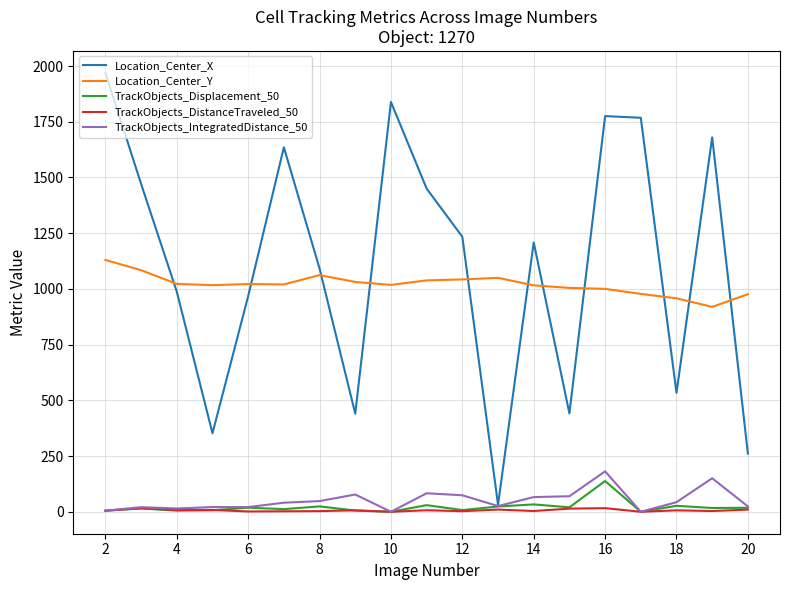

Which series has the largest total across all categories?

Location_Center_X